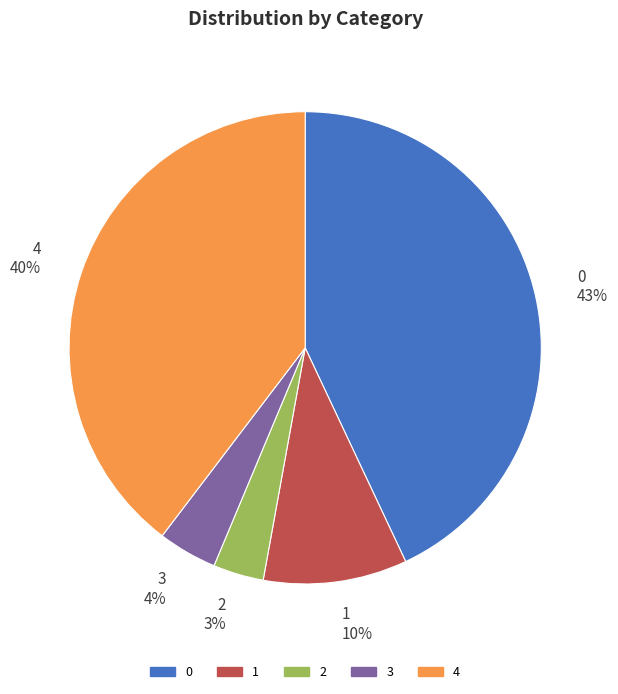

Does 0 represent more than half of the total?

No